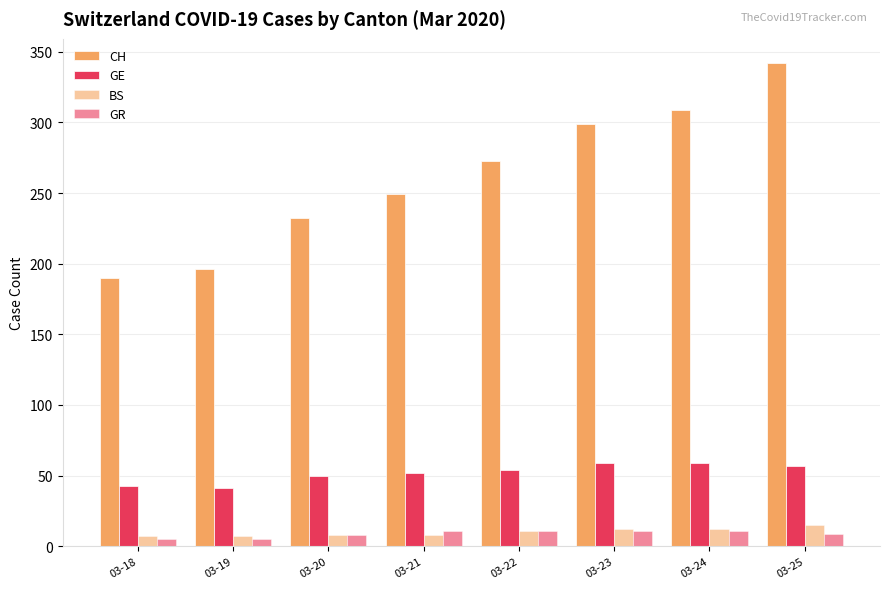

How many groups of bars are there?

8